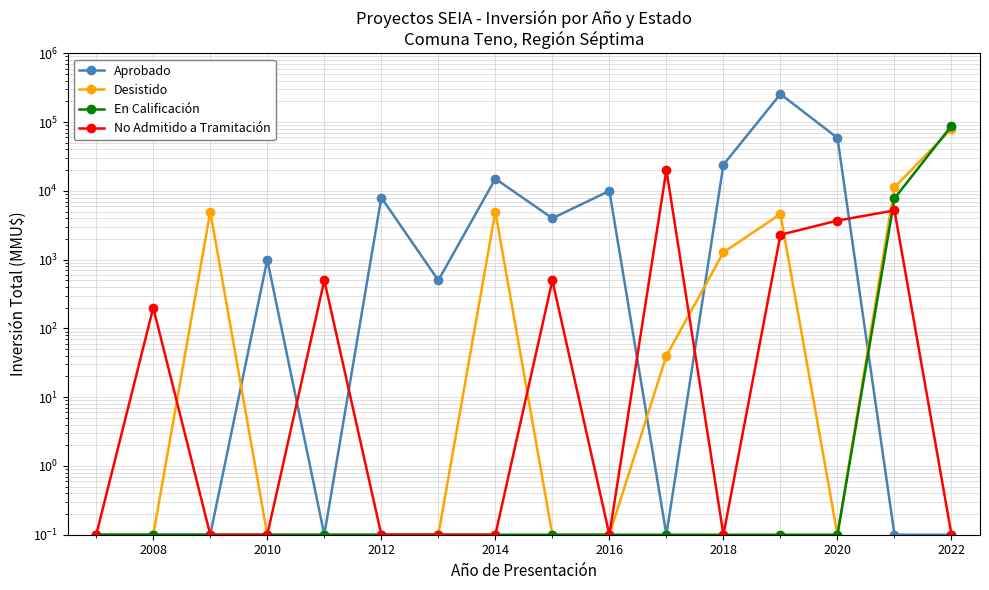

What is the highest value of the Desistido series?

80000.0